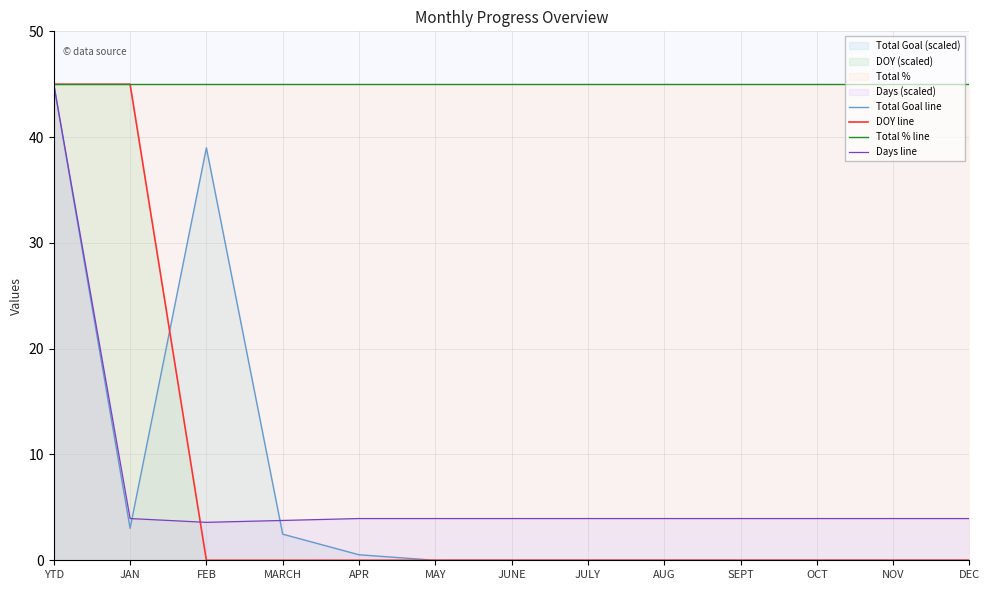

Reading left to right, extract all data points from this chart.

Total Goal line: YTD=45.0	JAN=3.0	FEB=39.0	MARCH=2.5	APR=0.5	MAY=0.0	JUNE=0.0	JULY=0.0	AUG=0.0	SEPT=0.0	OCT=0.0	NOV=0.0	DEC=0.0
DOY line: YTD=45.0	JAN=45.0	FEB=0.0	MARCH=0.0	APR=0.0	MAY=0.0	JUNE=0.0	JULY=0.0	AUG=0.0	SEPT=0.0	OCT=0.0	NOV=0.0	DEC=0.0
Total % line: YTD=45.0	JAN=45.0	FEB=45.0	MARCH=45.0	APR=45.0	MAY=45.0	JUNE=45.0	JULY=45.0	AUG=45.0	SEPT=45.0	OCT=45.0	NOV=45.0	DEC=45.0
Days line: YTD=45.0	JAN=3.9	FEB=3.6	MARCH=3.8	APR=3.9	MAY=3.9	JUNE=3.9	JULY=3.9	AUG=3.9	SEPT=3.9	OCT=3.9	NOV=3.9	DEC=3.9